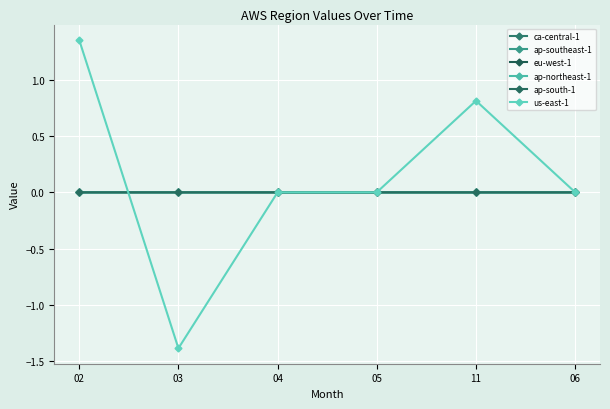

What is the difference between the highest and lowest values at 02?

1.4